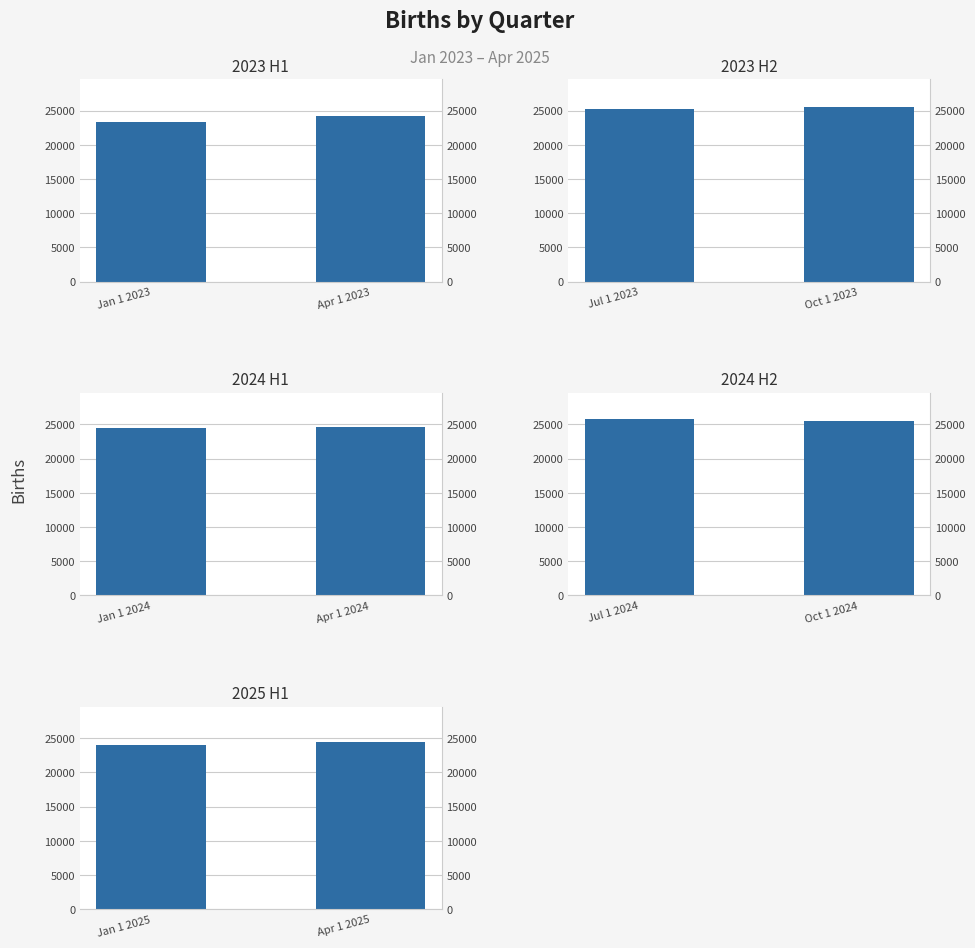

What is the label of the 2nd bar from the right?

Jan 1 2023